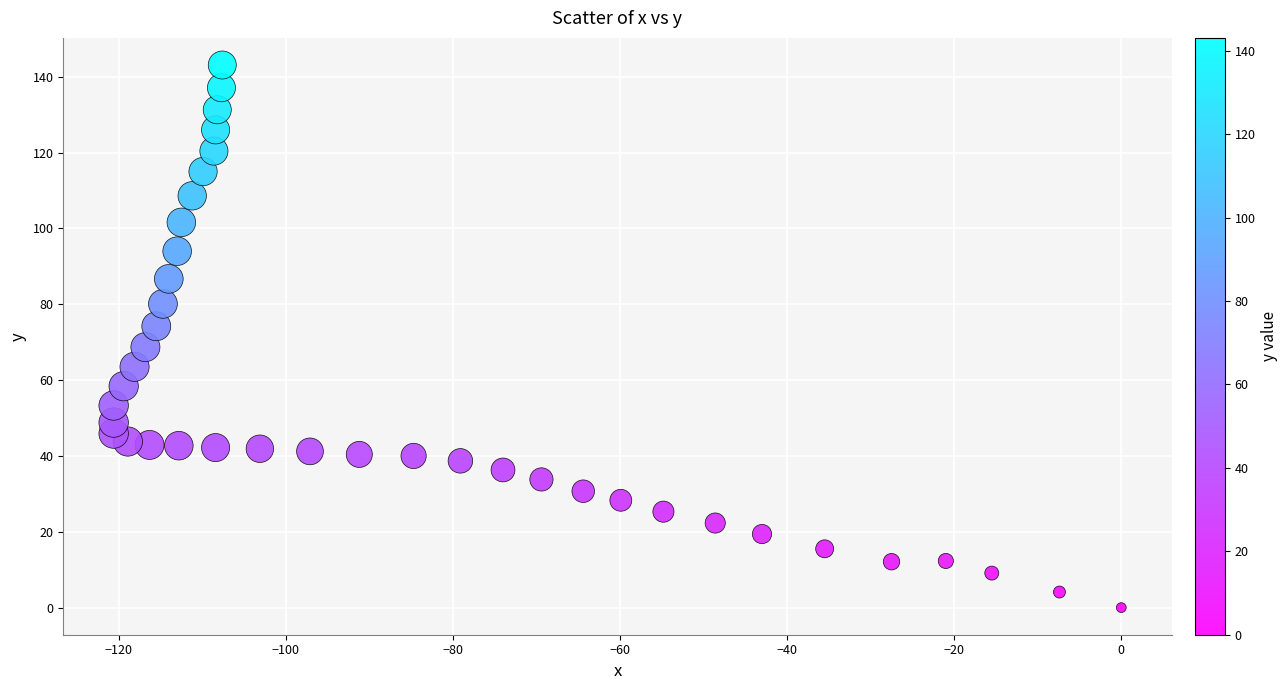

What is the range of X values (max minus min)?

120.6